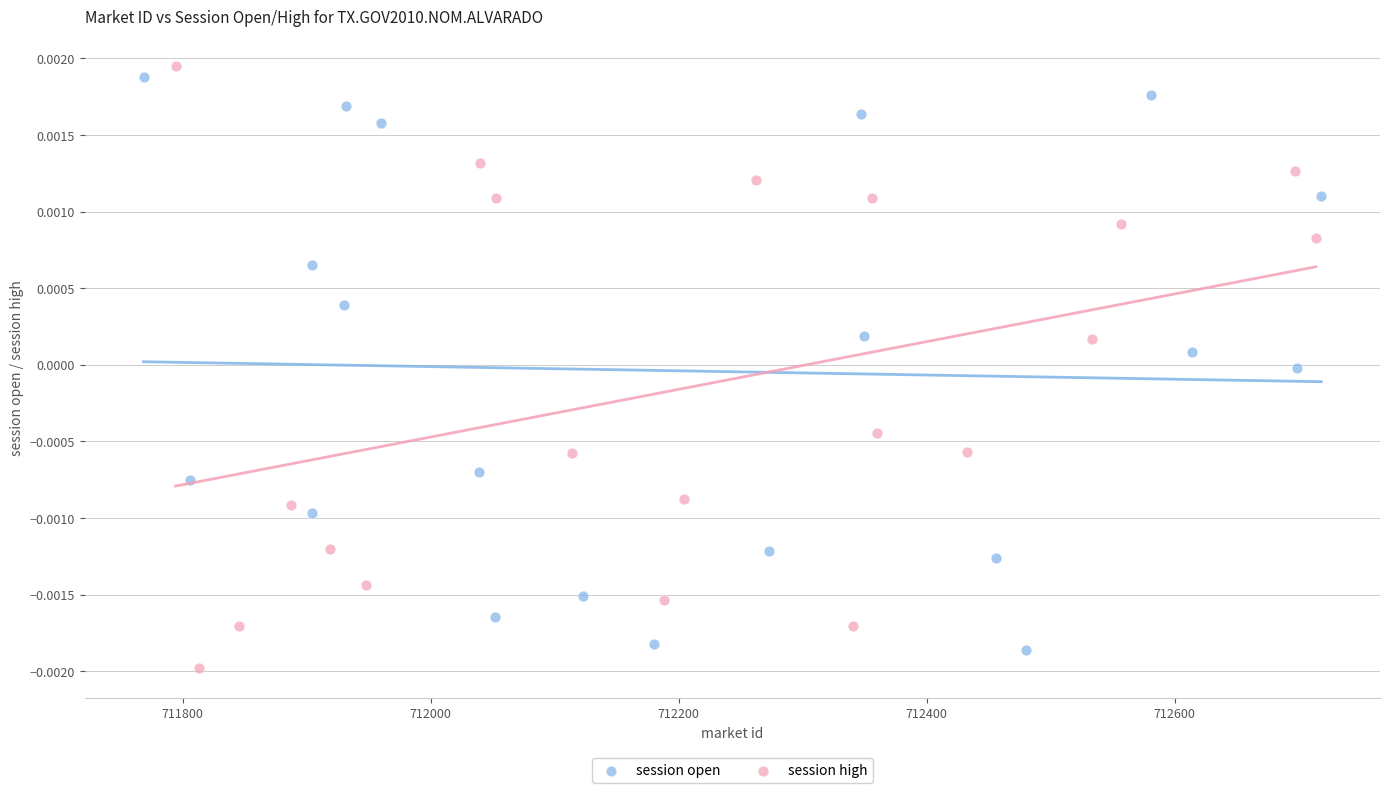

Which series contains the highest Y value?

session high